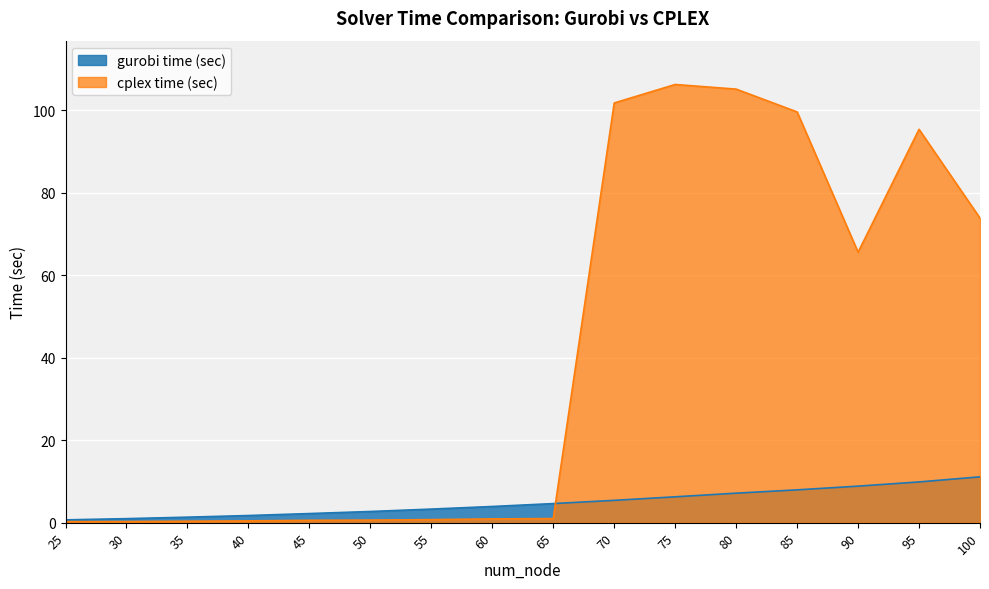

What is the value of the cplex time (sec) point at the 16th from the left?

73.8